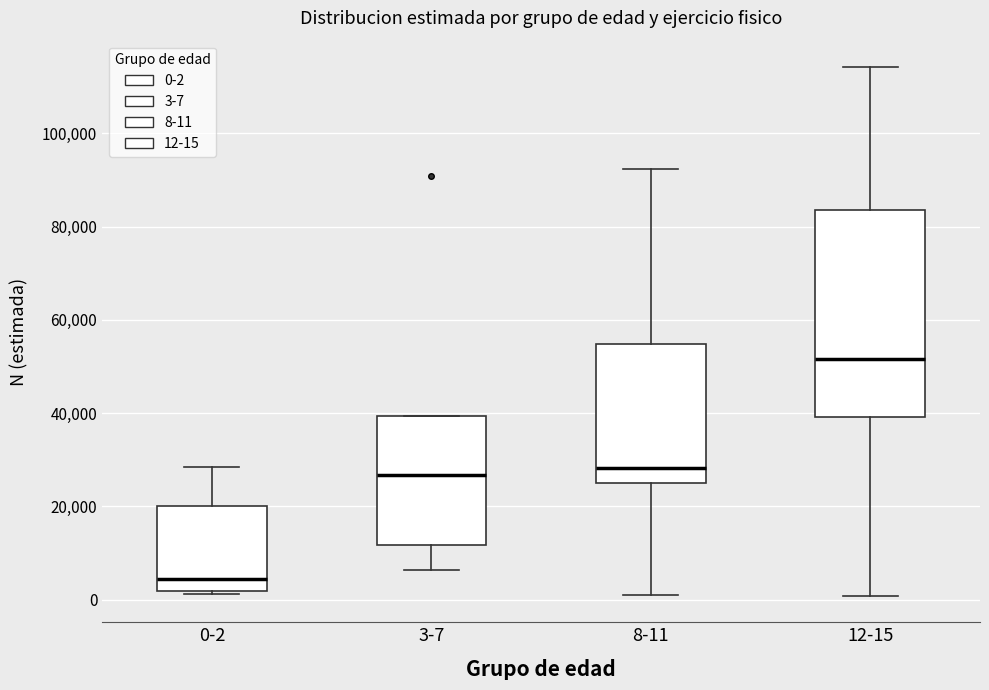

Which box is the tallest, from its lower edge to its upper edge?

12-15